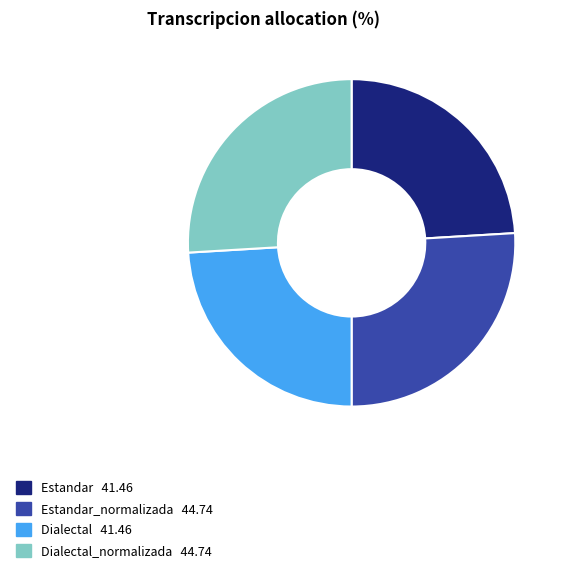

How many segments does this pie chart have?

4